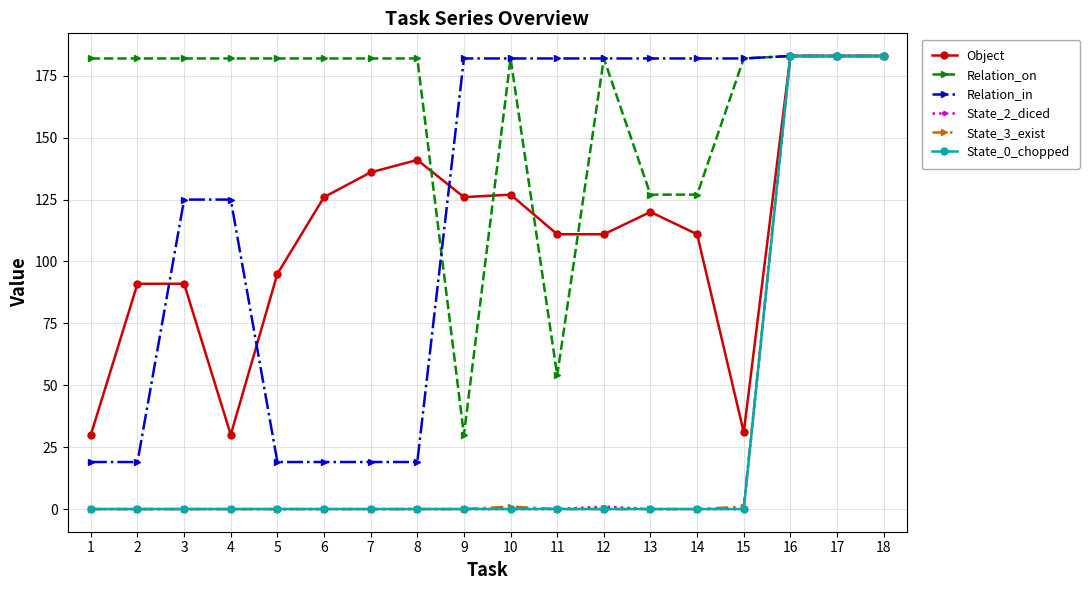

Between 12 and 15, which series saw the biggest shift?

Object